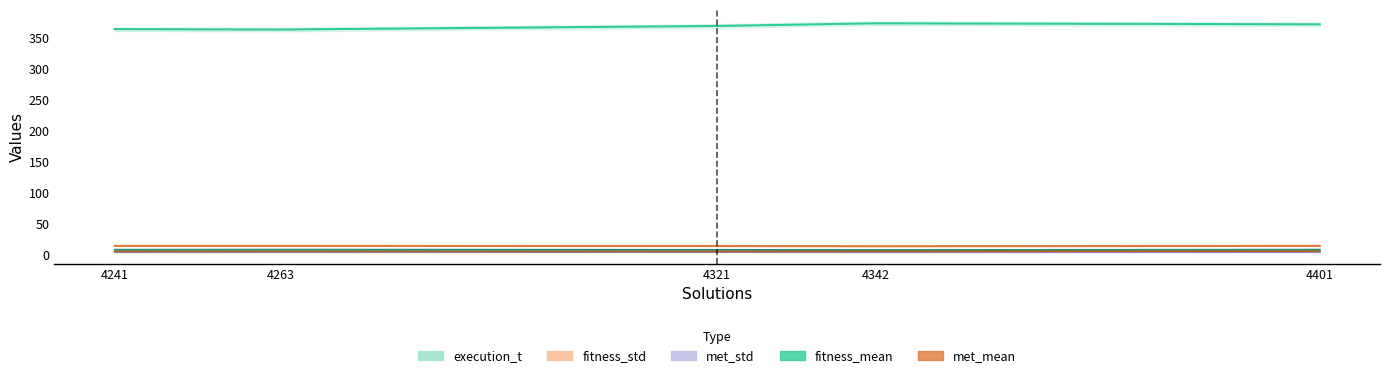

What is the difference between the fitness_mean values at 4241 and 4342?

0.4